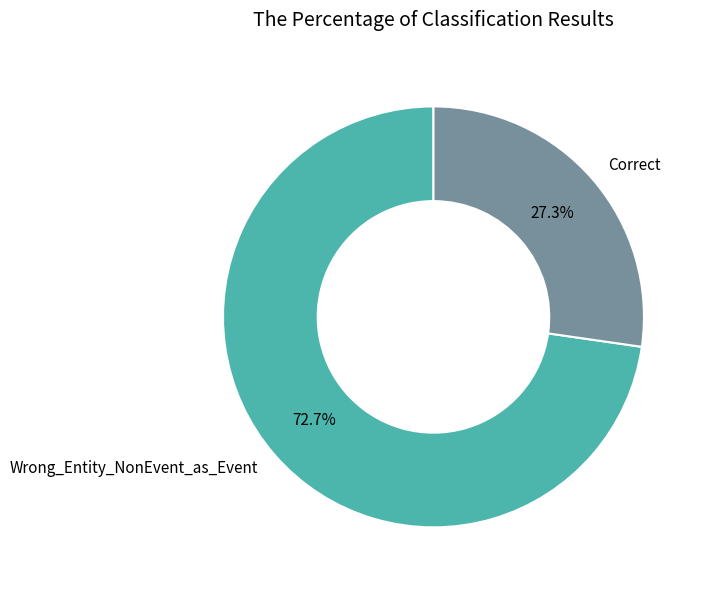

To the nearest percent, what is the difference between the Wrong_Entity_NonEvent_as_Event and Correct slice percentages?

45%